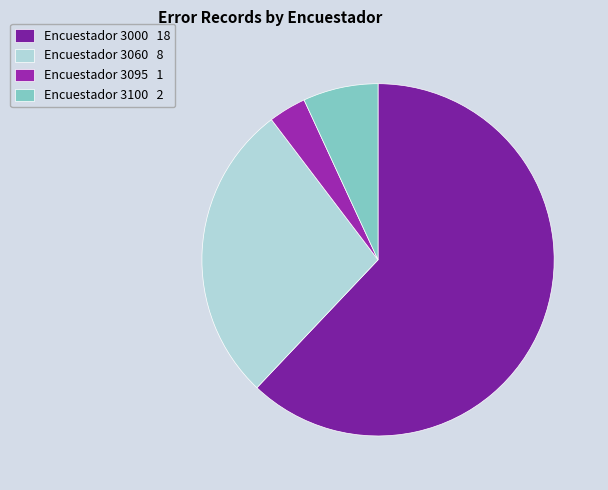

Rank the categories by value from highest to lowest.

Encuestador 3000 18, Encuestador 3060 8, Encuestador 3100 2, Encuestador 3095 1